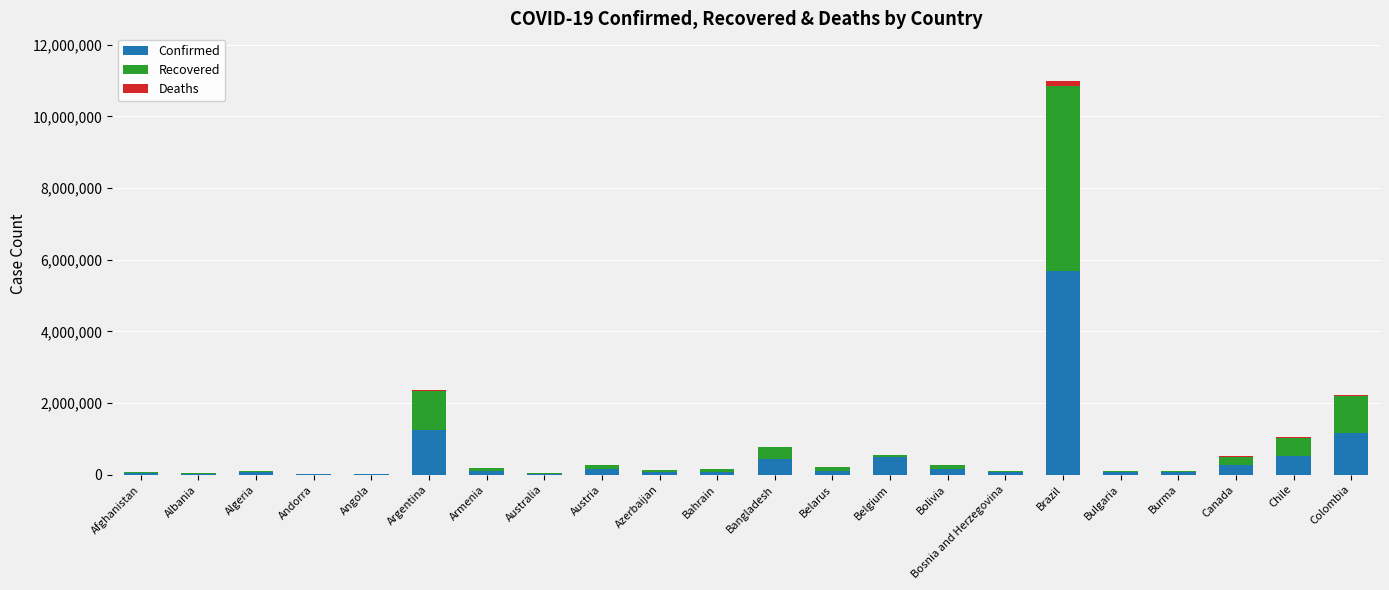

At which category is the sum across all series the highest?

Brazil